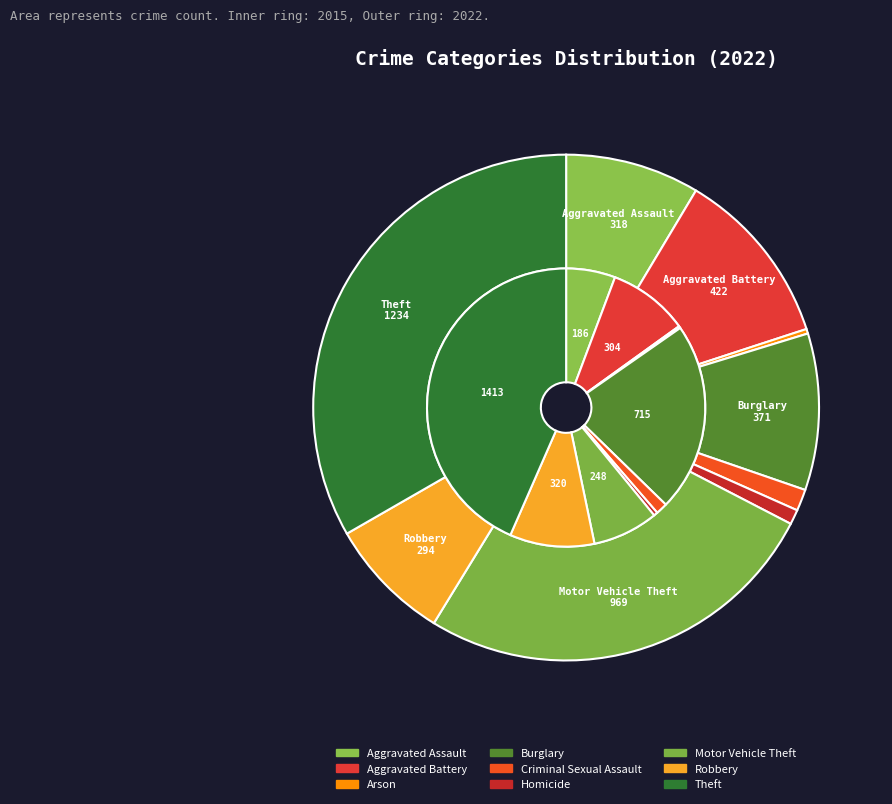

To the nearest percent, what is the difference between the largest and smallest slice percentages?

33%